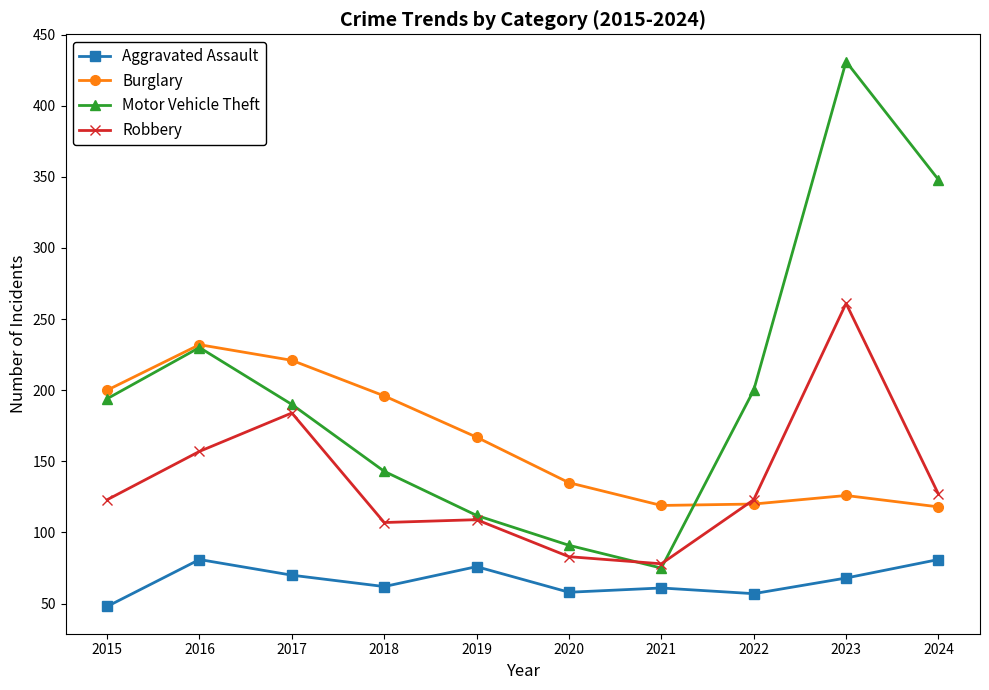

Is it true that Aggravated Assault equals 86 at 2021?

False